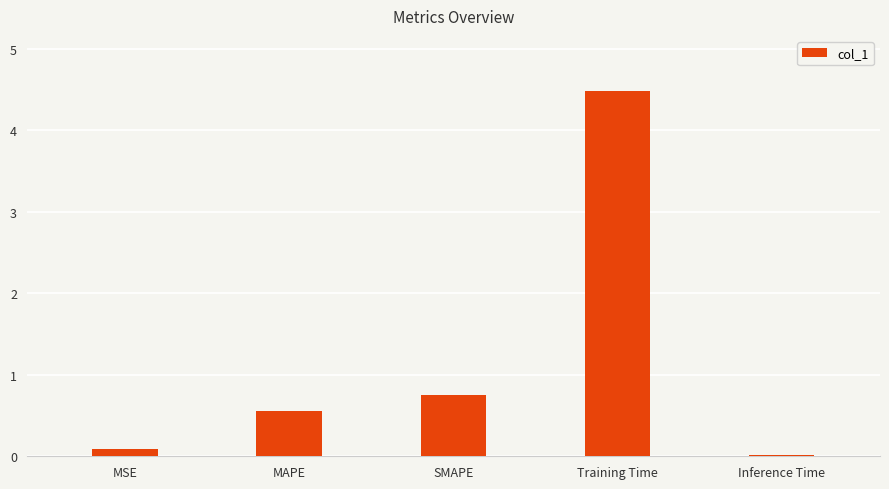

At which label is the value closest to 2?

SMAPE